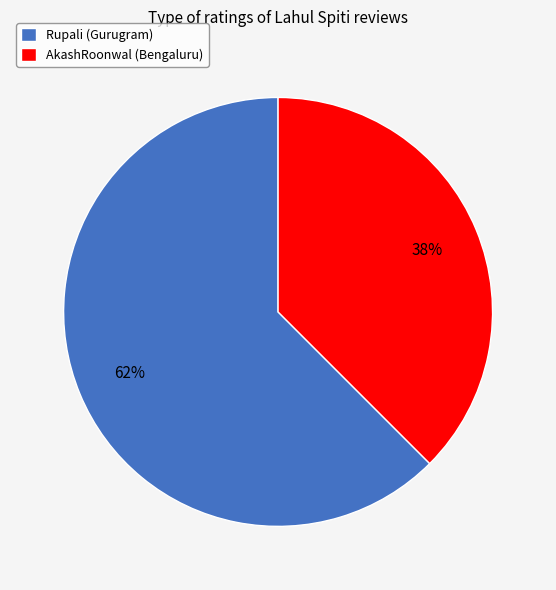

Is the sum of AkashRoonwal (Bengaluru) and Rupali (Gurugram) greater than half?

Yes